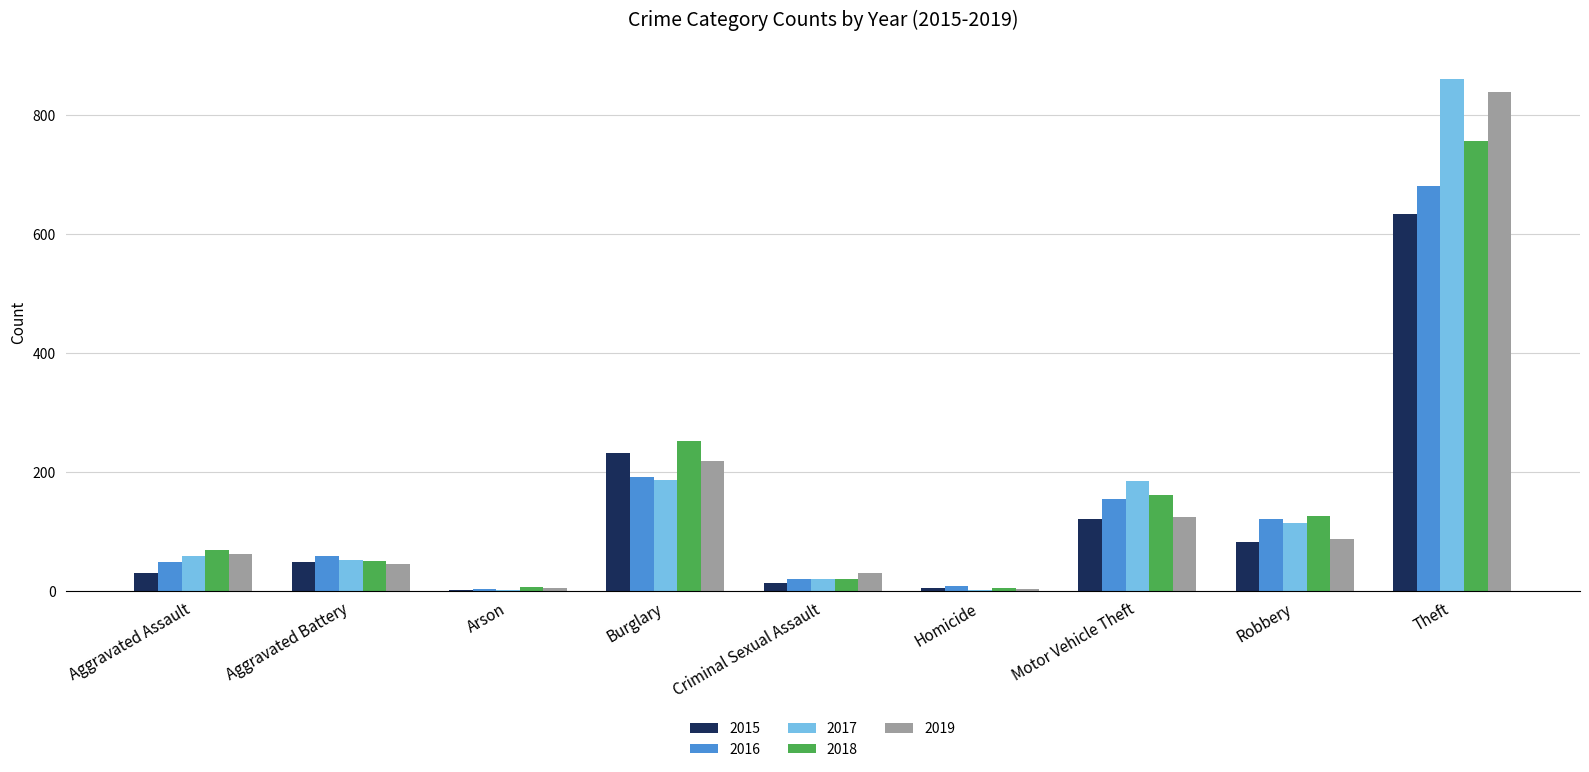

At which label does 2015 reach its peak?

Theft